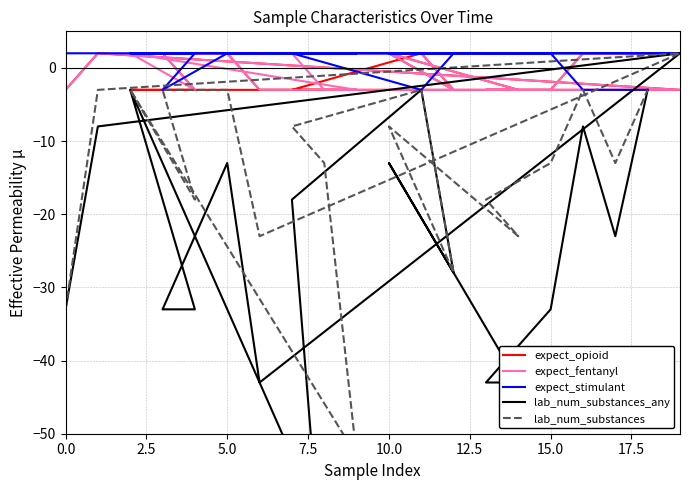

Is the value of expect_stimulant at 16 greater than the value of lab_num_substances at 5.0?

No